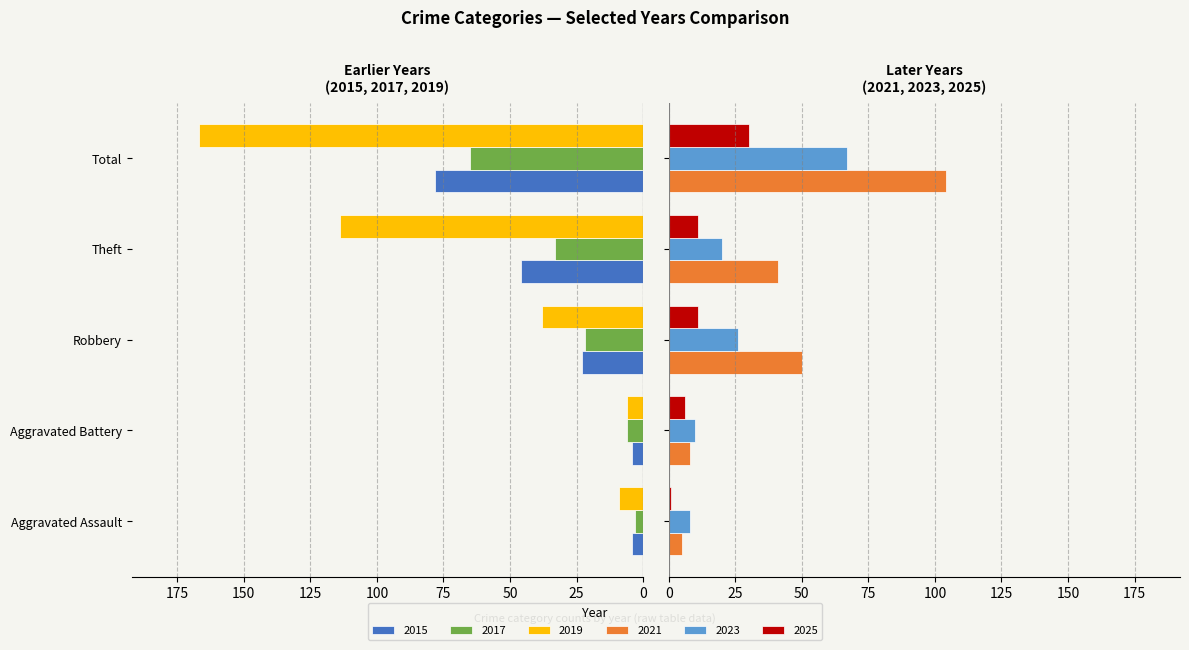

How many values in the 2019 series are below -38?

2